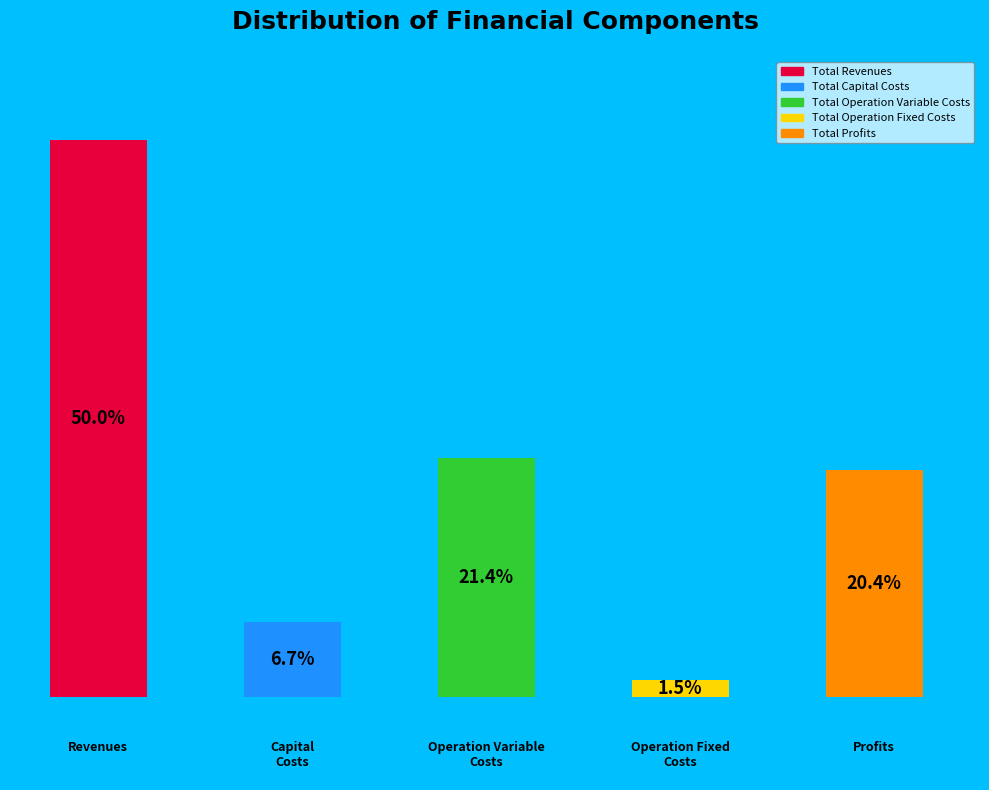

Is the sum of Total Profits and Total Operation Variable Costs greater than half?

No